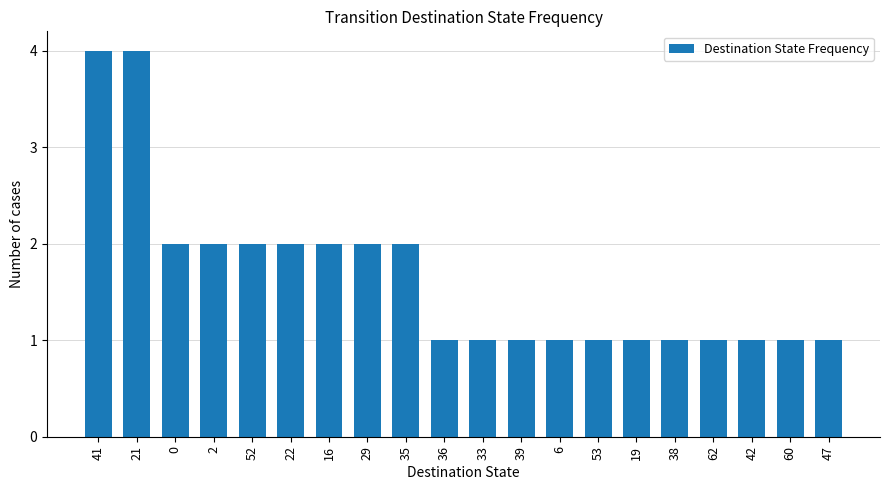

Between 60 and 16, which is larger?

16